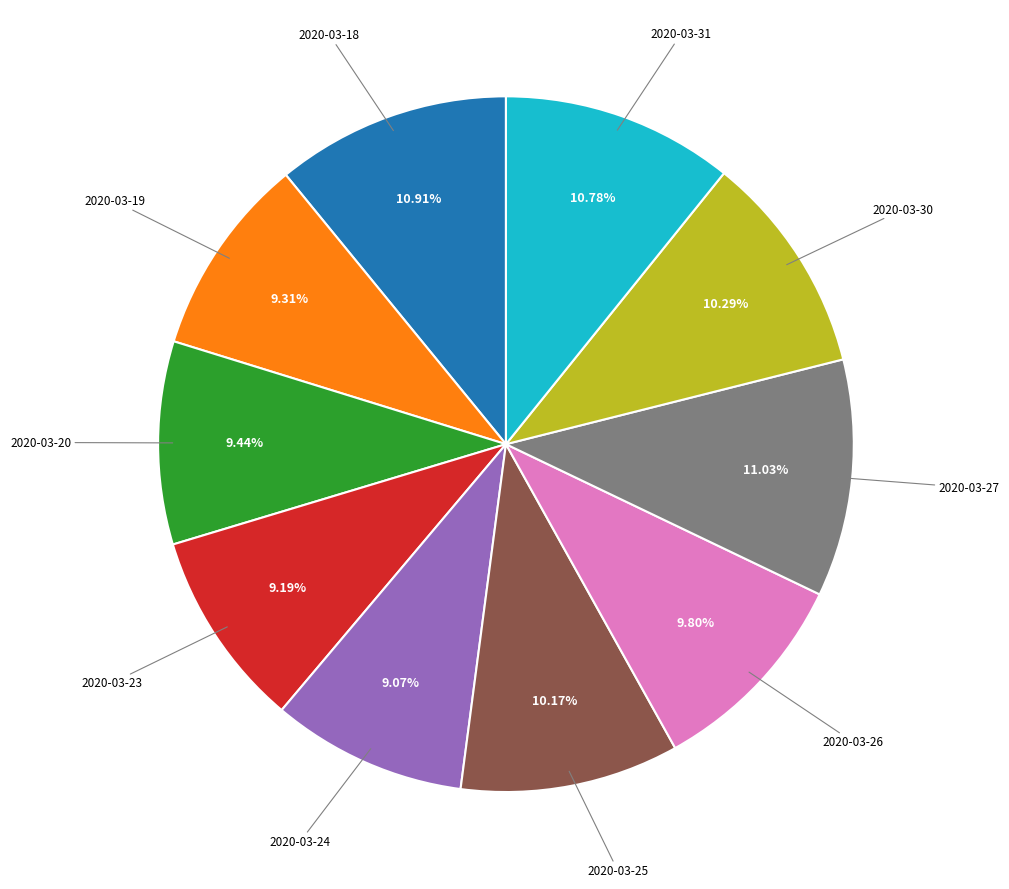

Is there a majority slice in this chart?

No